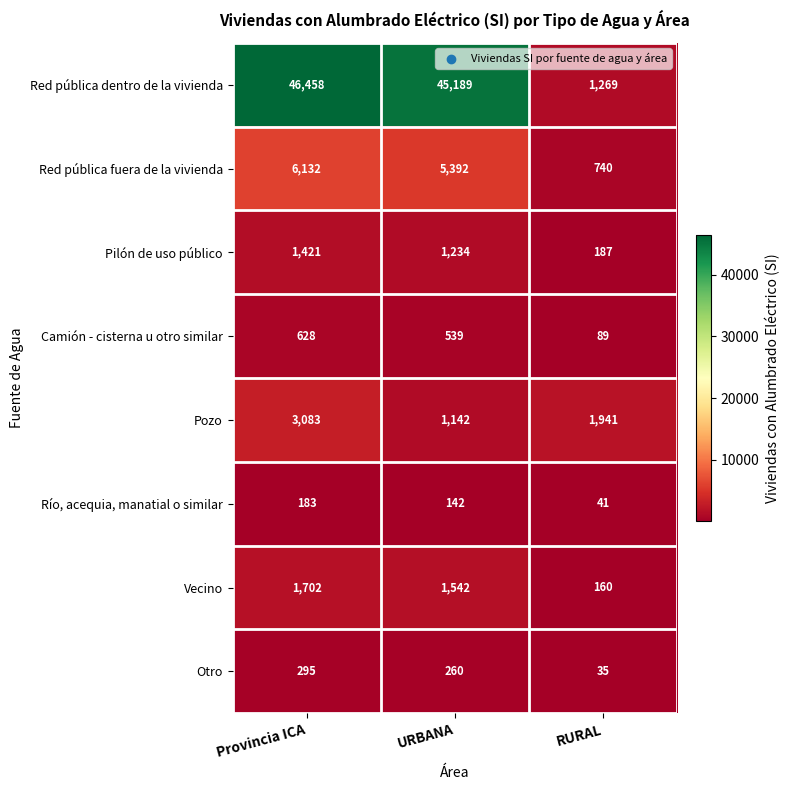

Which series changed the most between Provincia ICA and URBANA?

Pozo